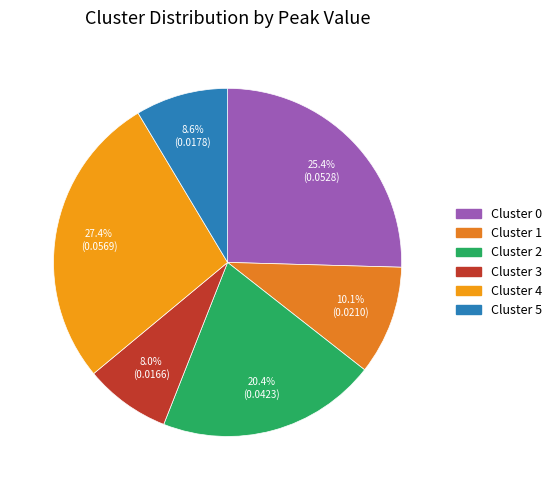

Rank the categories by value from highest to lowest.

Cluster 4, Cluster 0, Cluster 2, Cluster 1, Cluster 5, Cluster 3